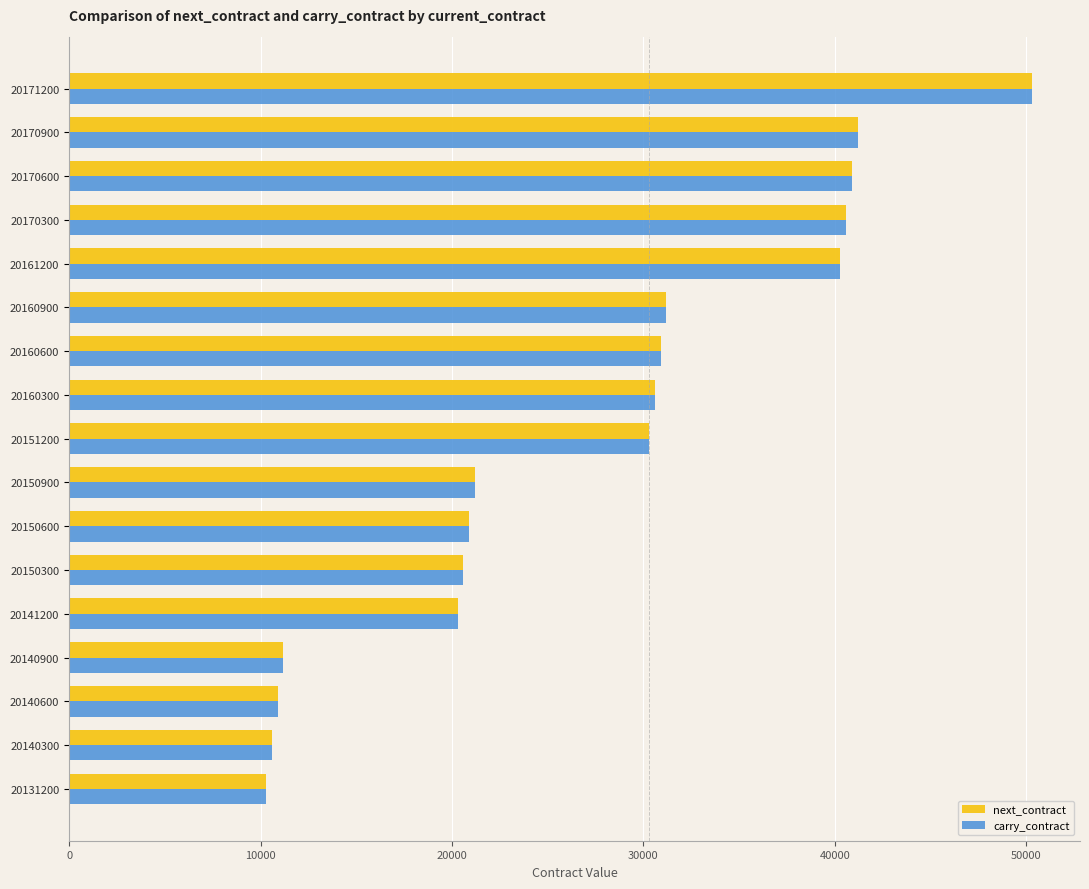

The value of carry_contract at 20151200 is 30300. True or false?

True